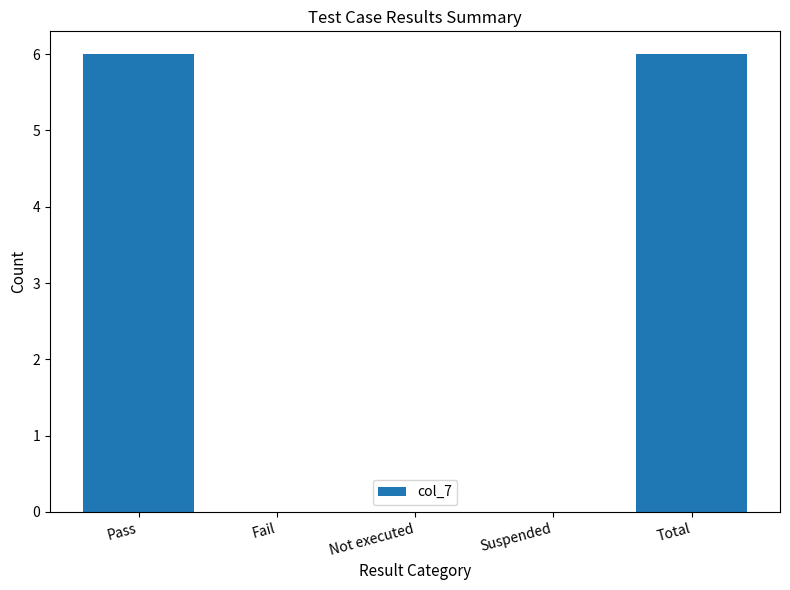

Which has a higher value, Fail or Pass?

Pass